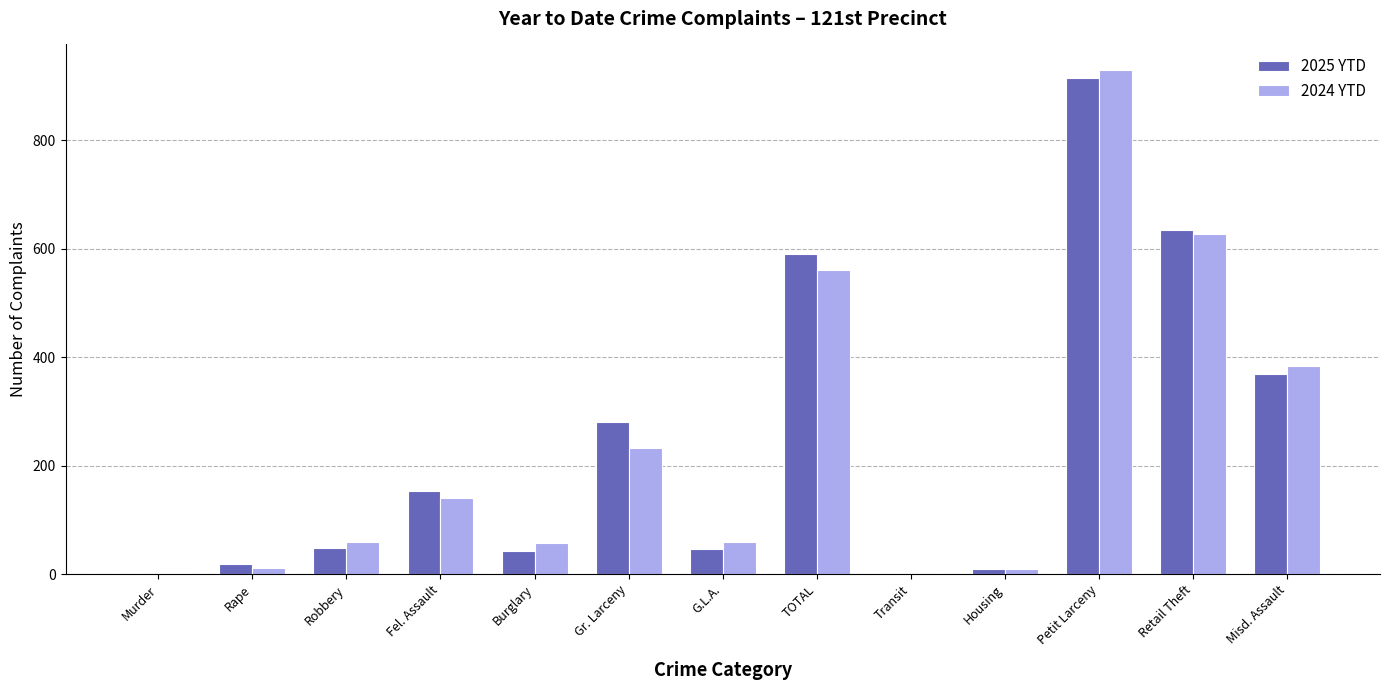

Is it true that 2024 YTD equals 59 at Robbery?

True